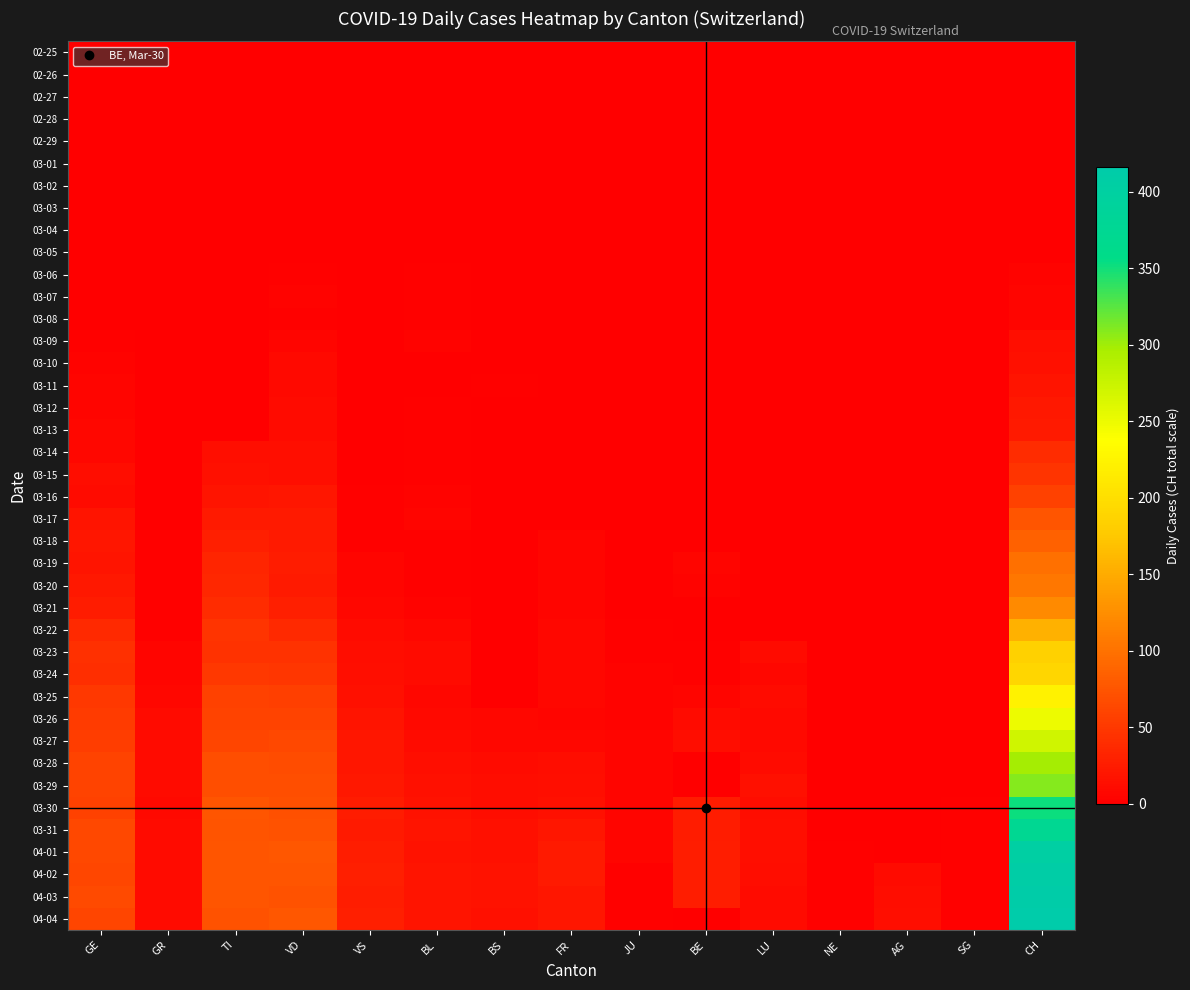

How many series are shown in this chart?

40